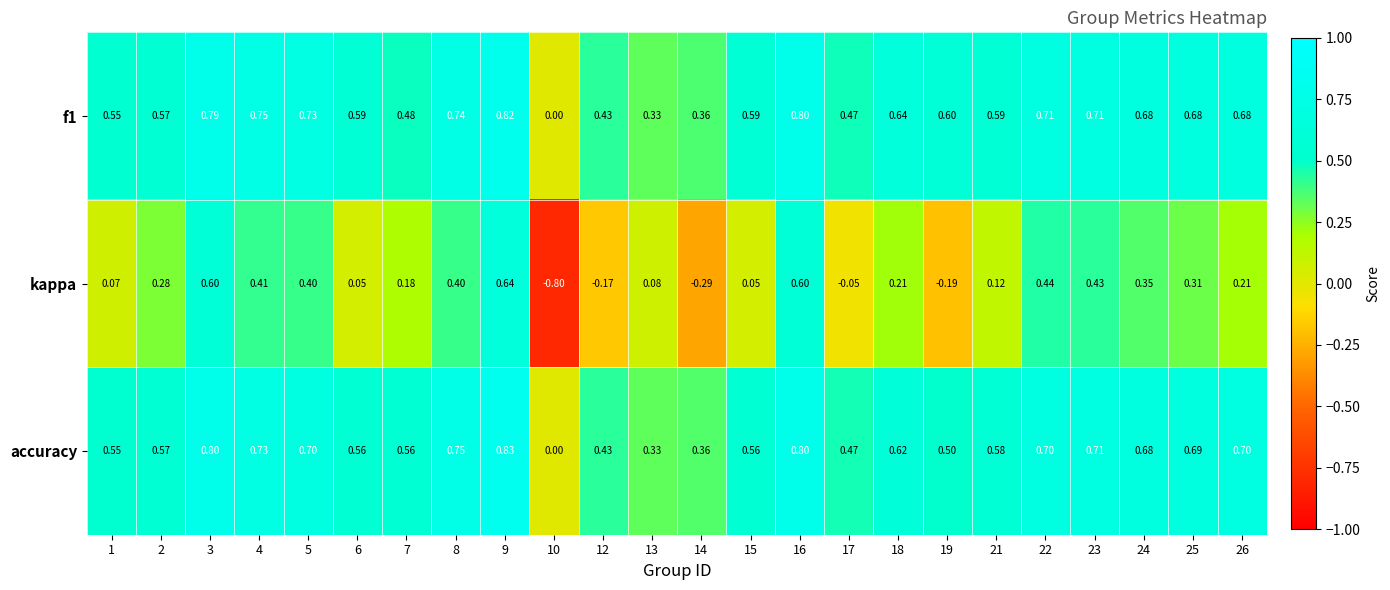

Which series has the largest range (max minus min)?

kappa